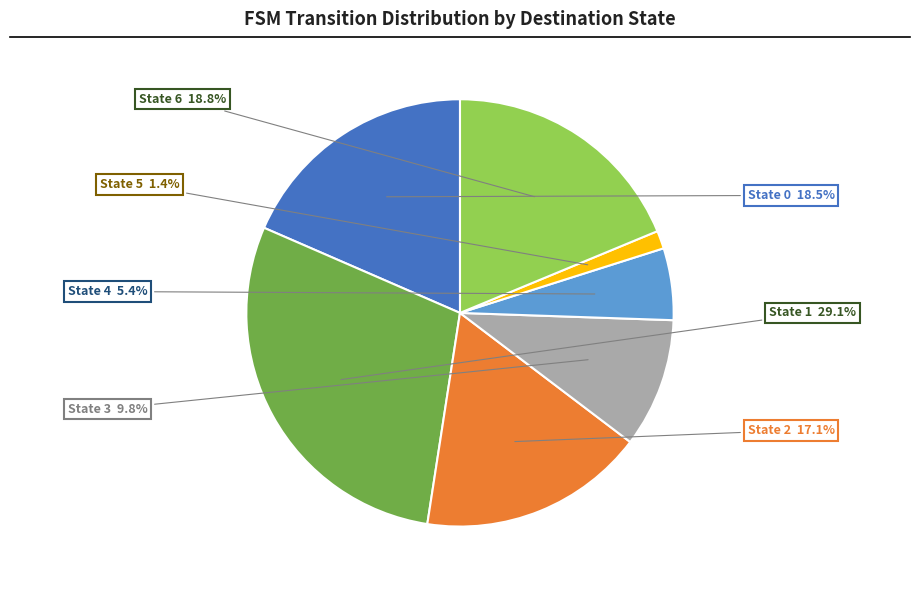

How many slices are in this pie chart?

7